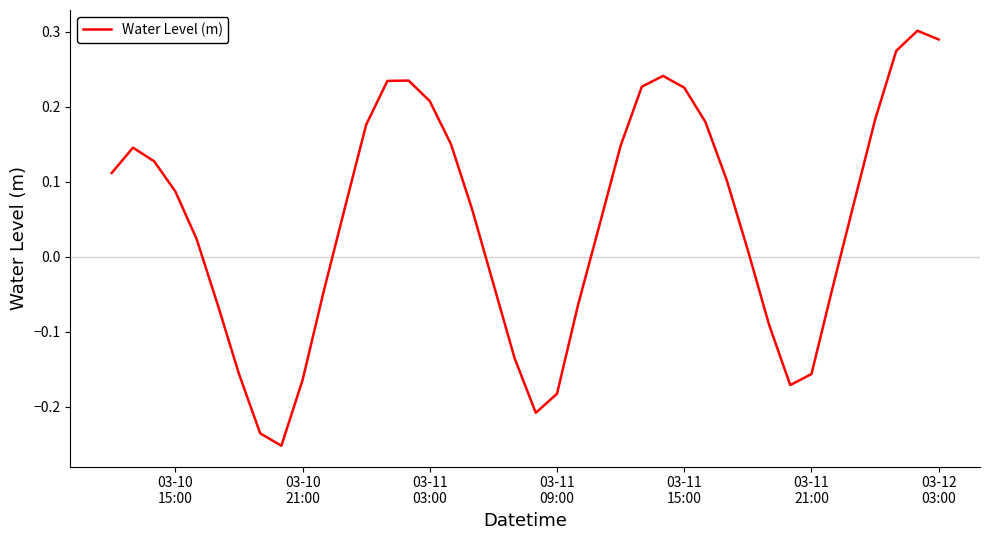

Count the number of data series in this chart.

1